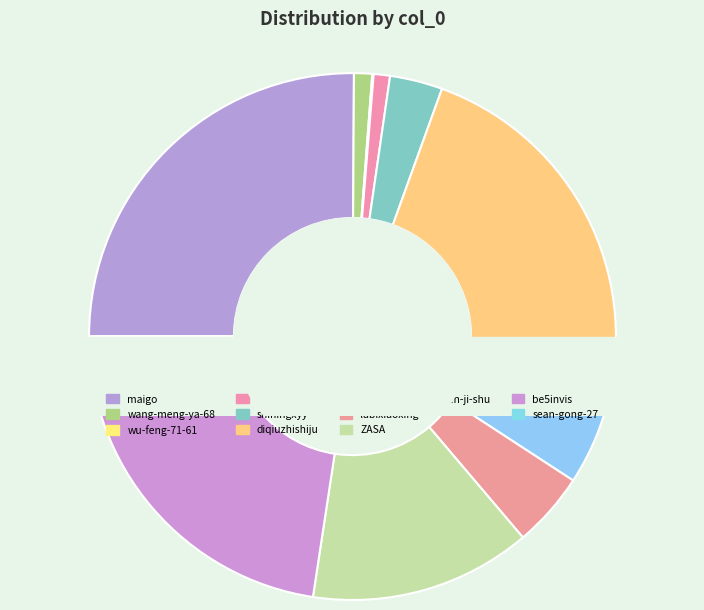

Which category has the biggest portion of the pie?

maigo